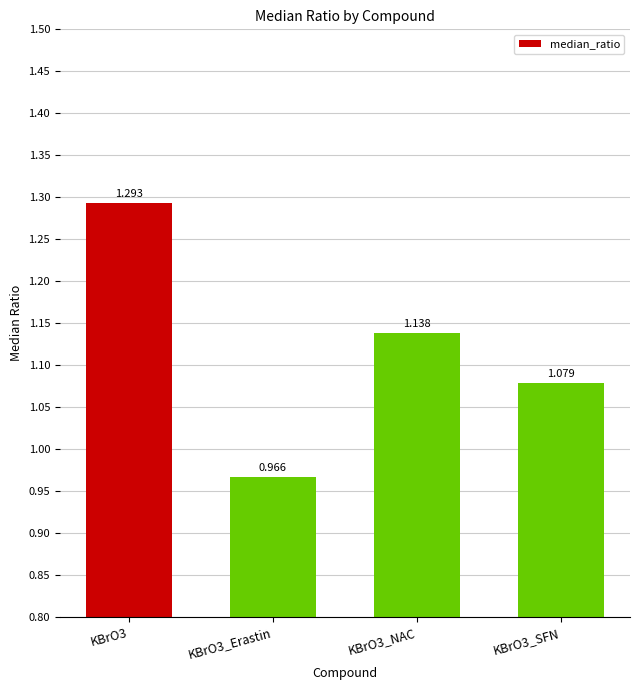

What is the label of the 1st bar from the left?

KBrO3